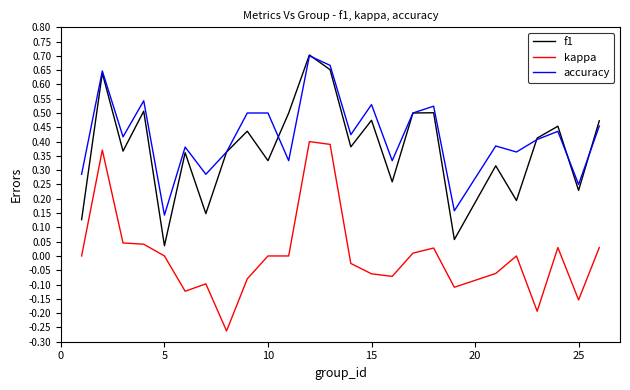

True or false: kappa and f1 intersect in this chart.

False